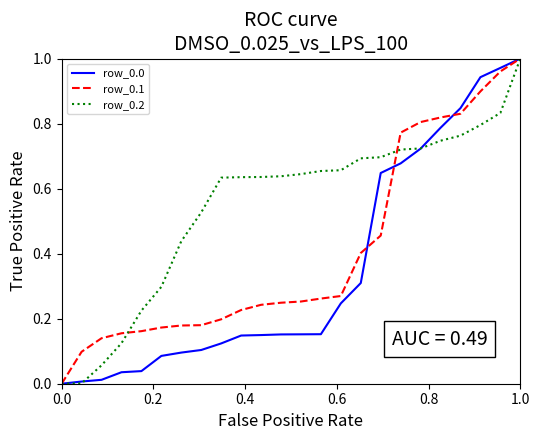

How many times do row_0.1 and row_0.0 cross each other?

3